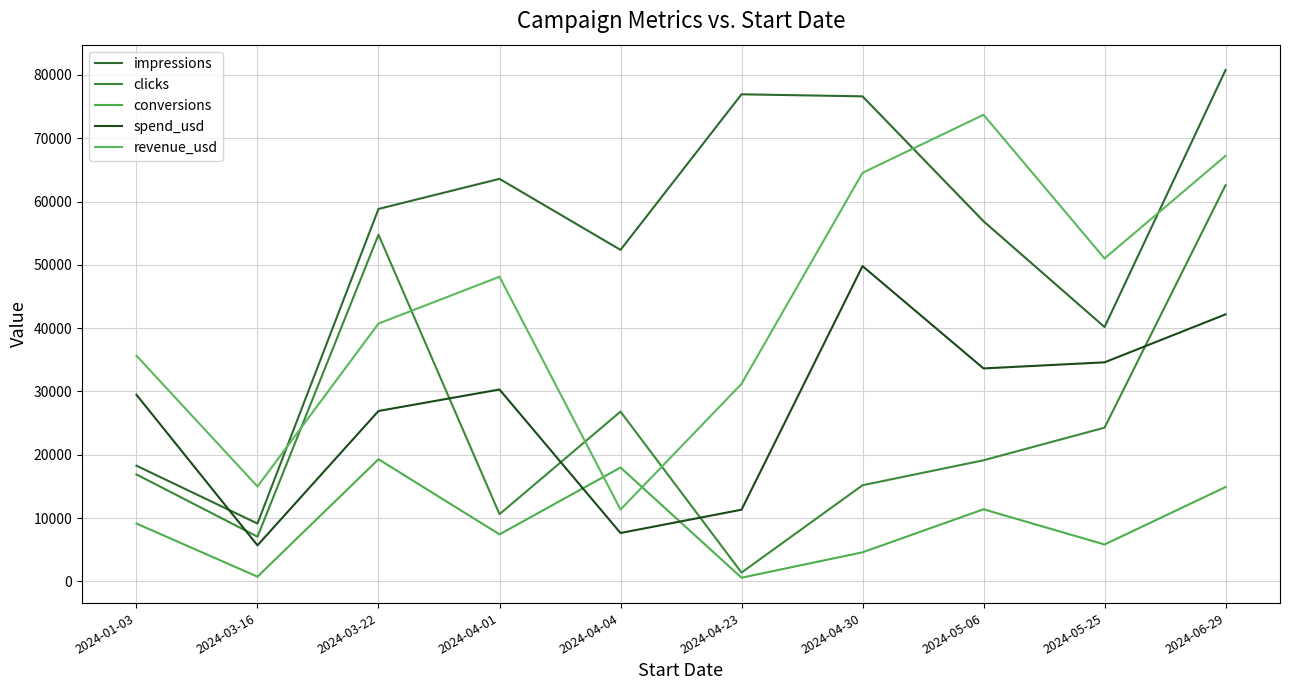

Where is the first local maximum for conversions?

2024-03-22